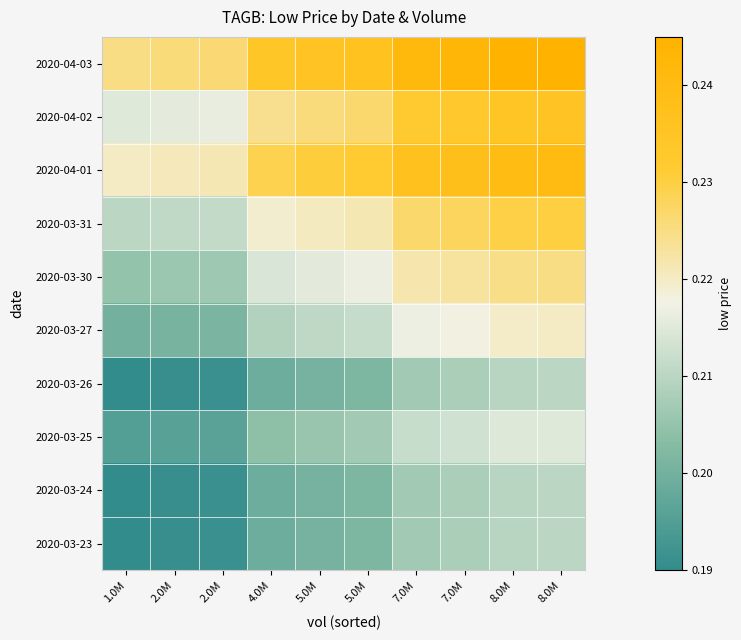

What is the maximum value shown in the chart?

0.2